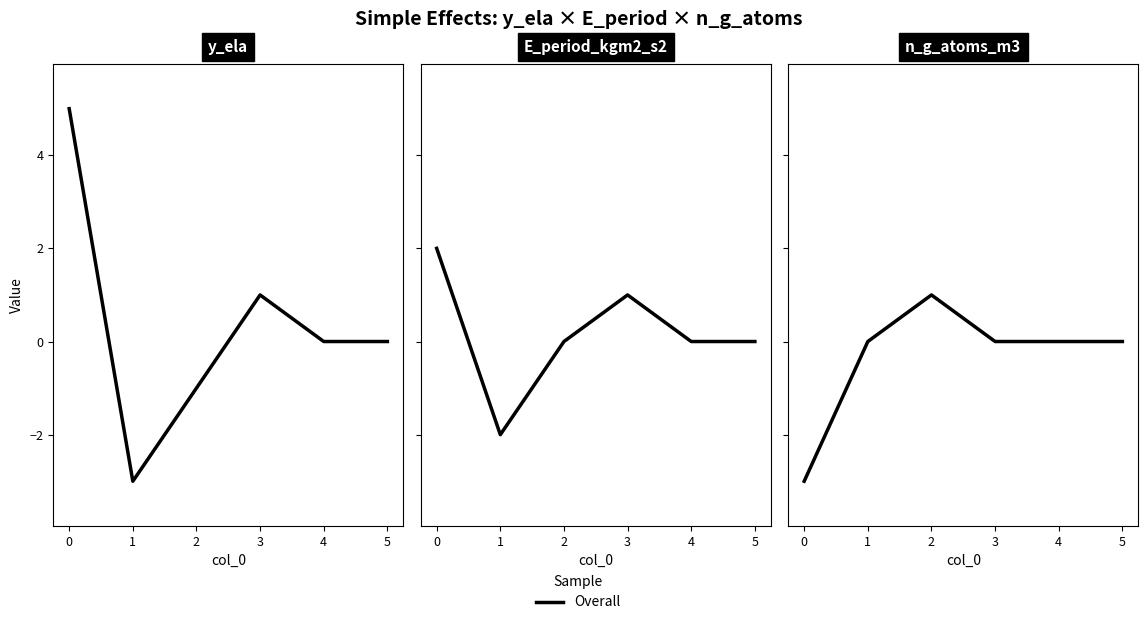

At which category does the data reach its first local peak?

2